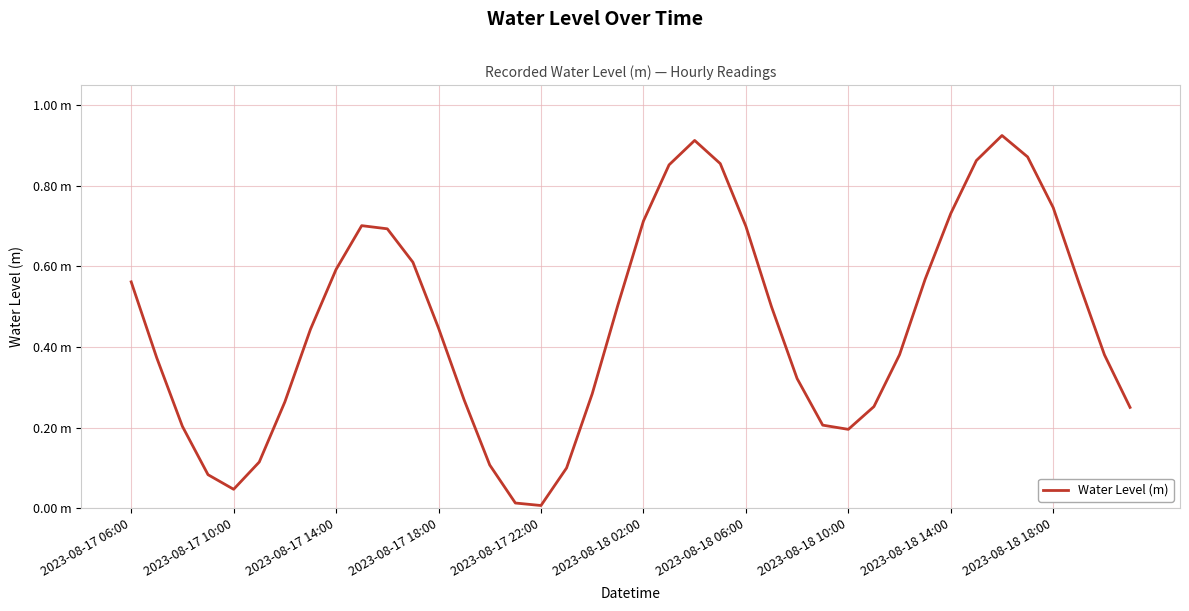

Does the chart display data point markers on the line(s)?

No